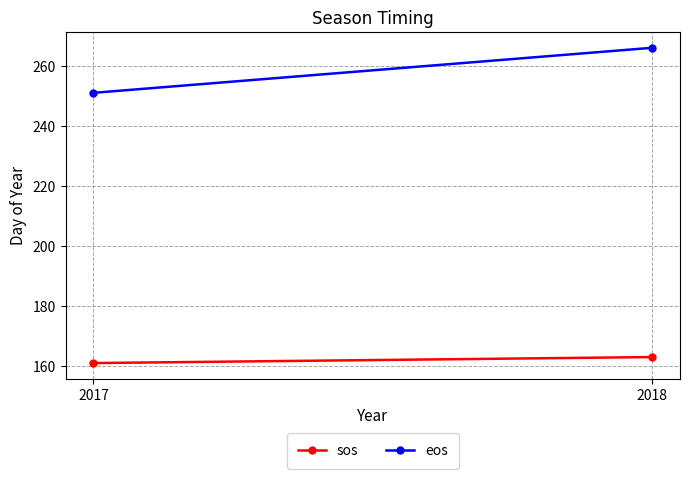

List the series in order of their peak value, highest first.

eos, sos